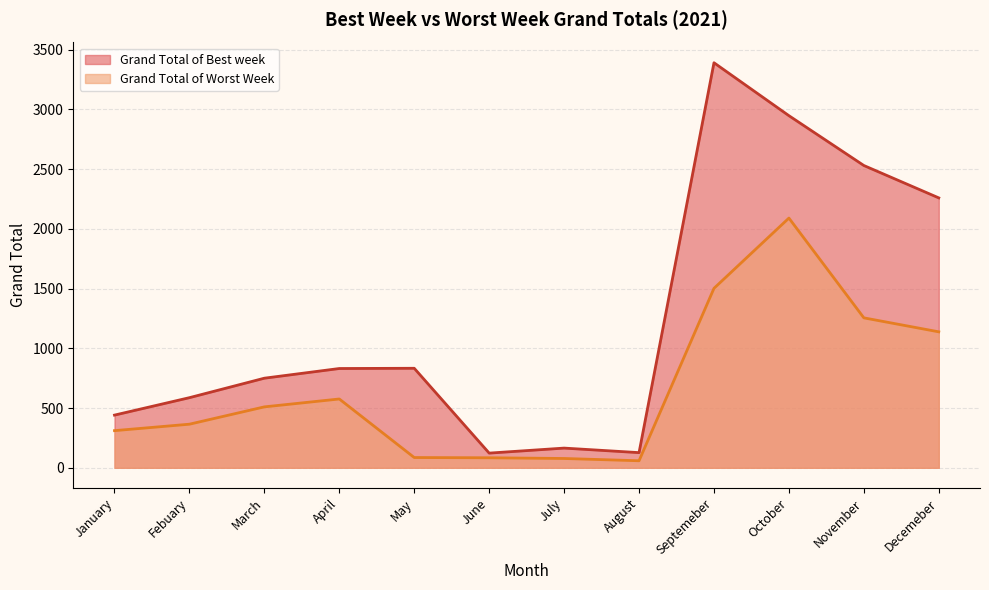

What is the maximum value shown in the chart?

3390